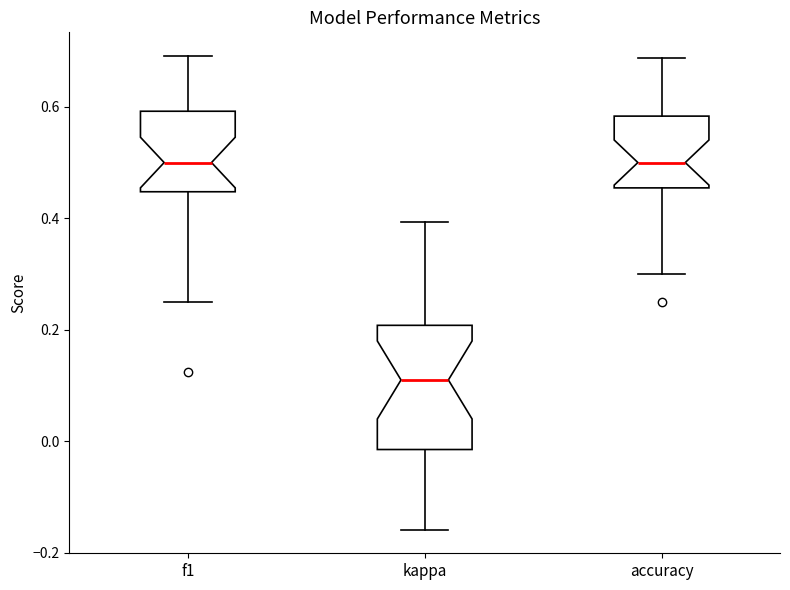

Comparing the boxes themselves (not the whiskers), which one is the tallest?

kappa